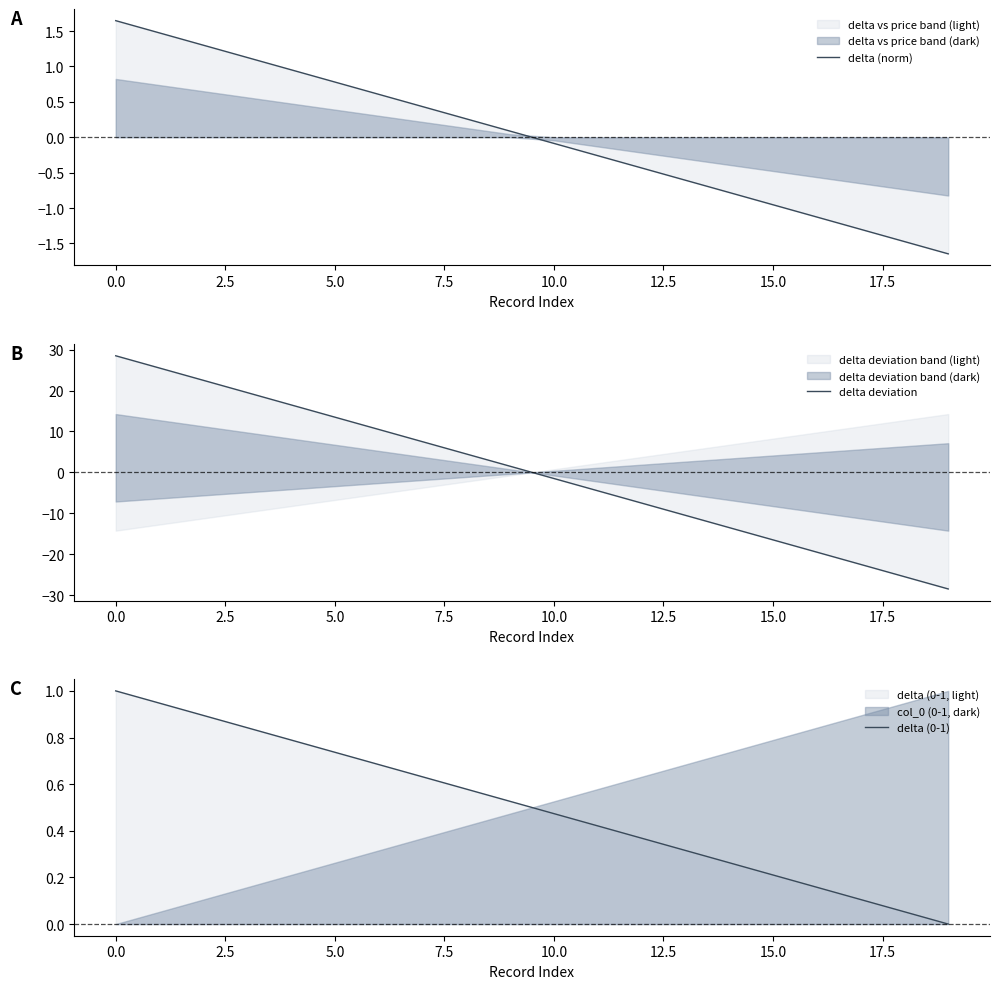

How many distinct data groups are displayed?

3